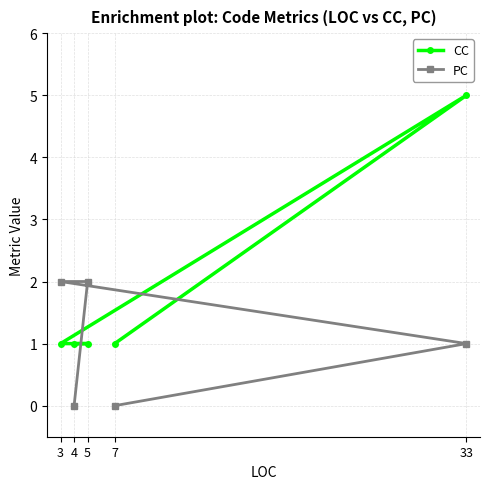

What are all the series names shown in the legend?

CC, PC